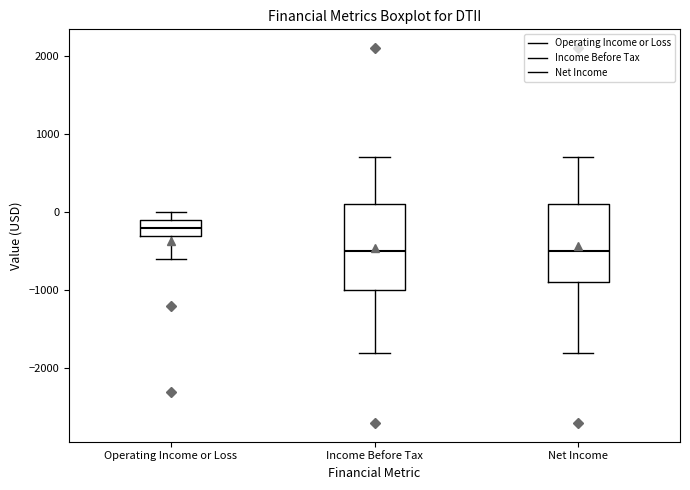

Comparing the boxes themselves (not the whiskers), which one is the tallest?

Income Before Tax